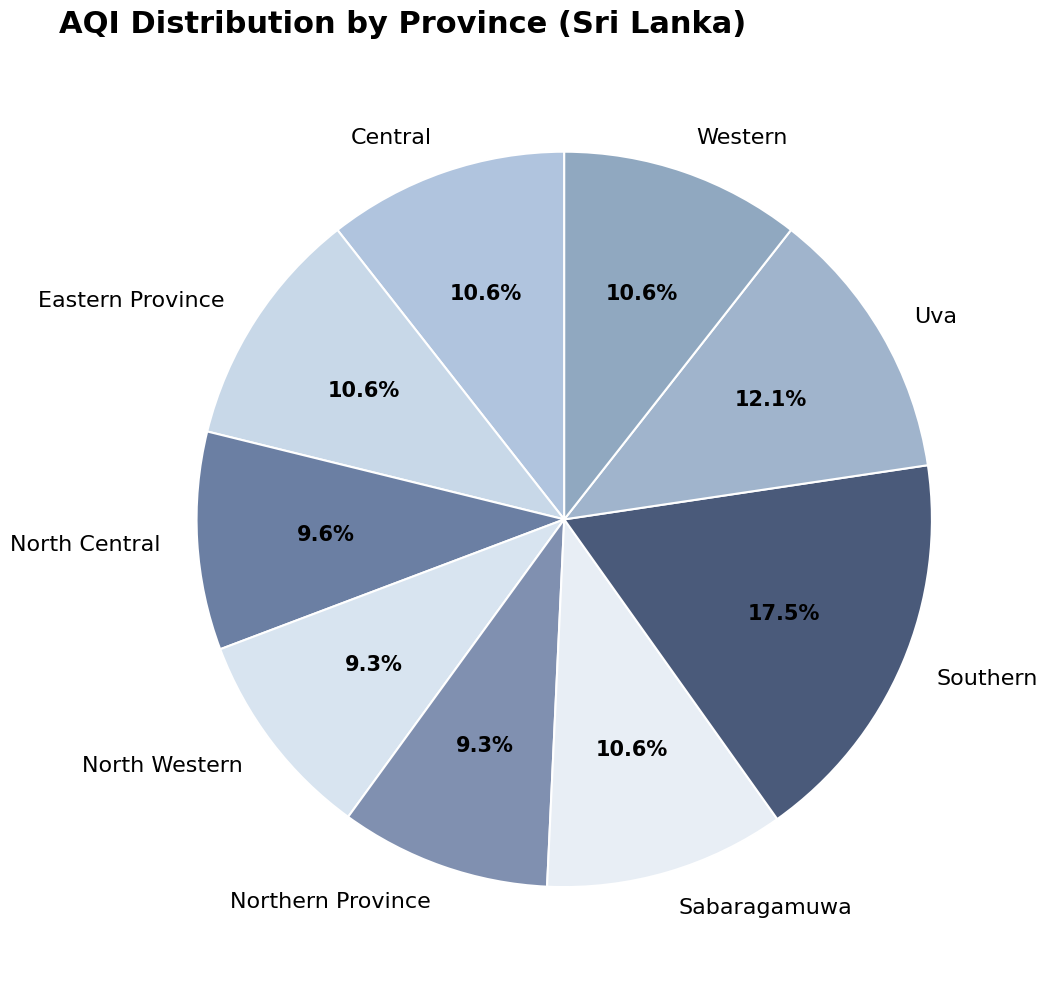

To the nearest percent, what portion does Eastern Province represent?

11%